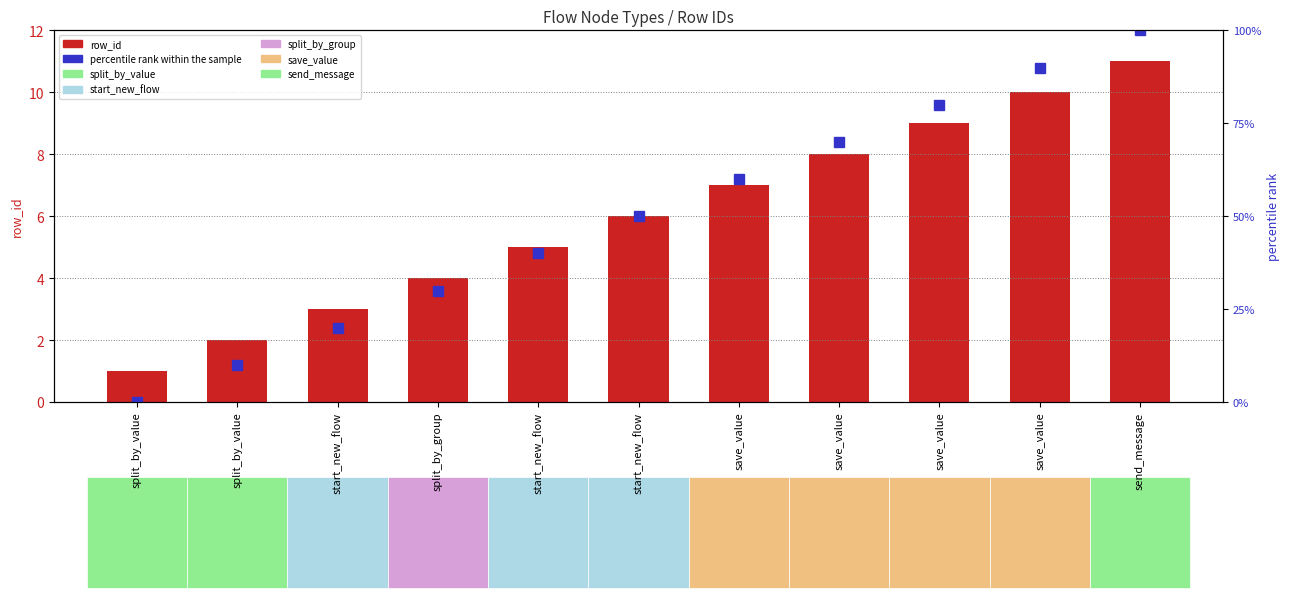

At which category does the chart reach its minimum across all series?

split_by_value